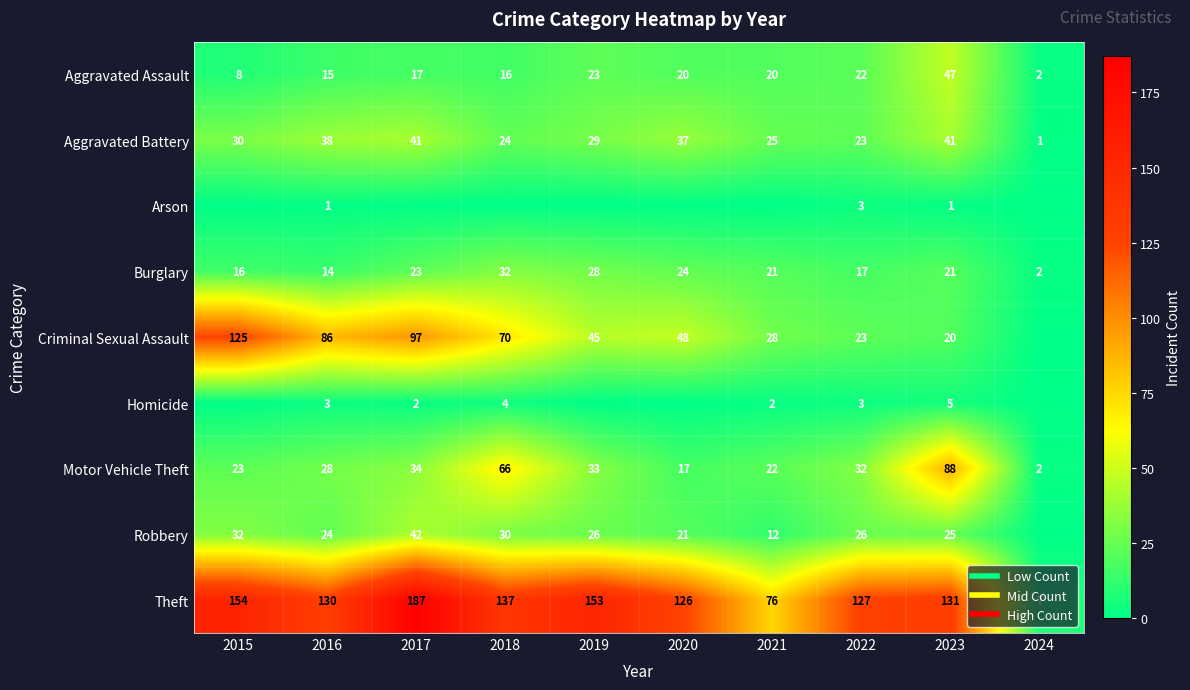

List the labels in order of Aggravated Battery value, largest first.

2017, 2023, 2016, 2020, 2015, 2019, 2021, 2018, 2022, 2024